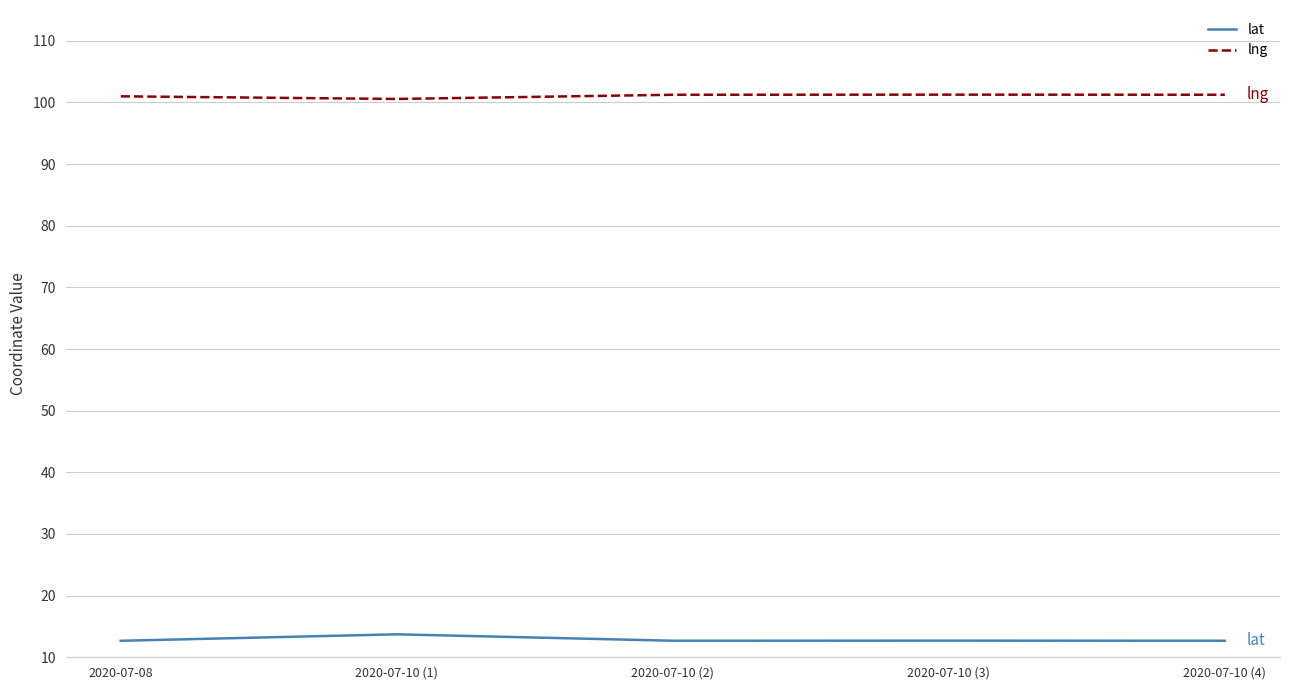

Is it true that lng equals 101.0 at 2020-07-08?

True